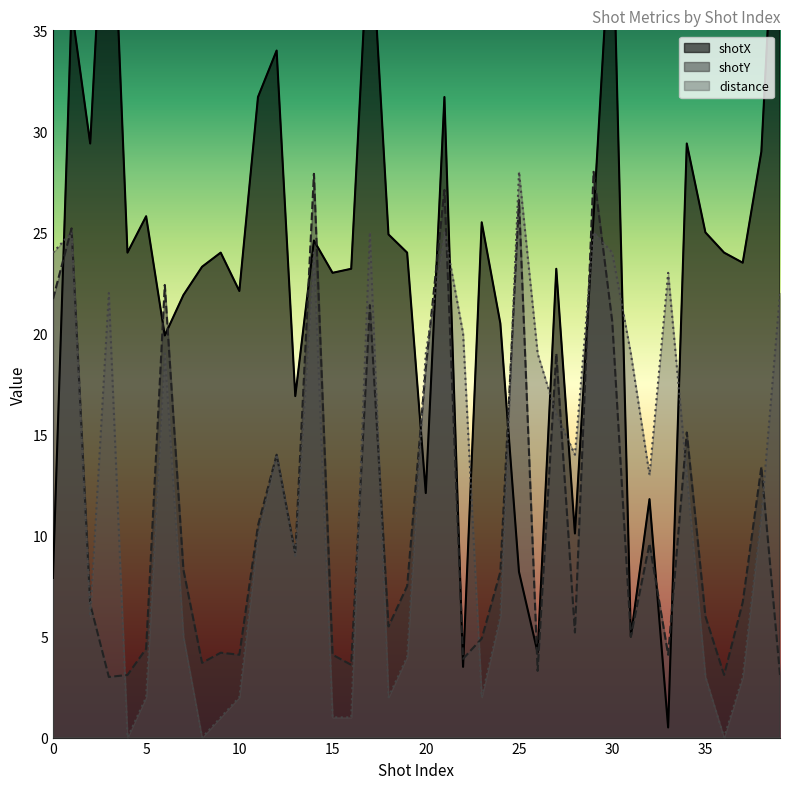

What is the difference between the maximum and minimum values in the distance series?

28.0